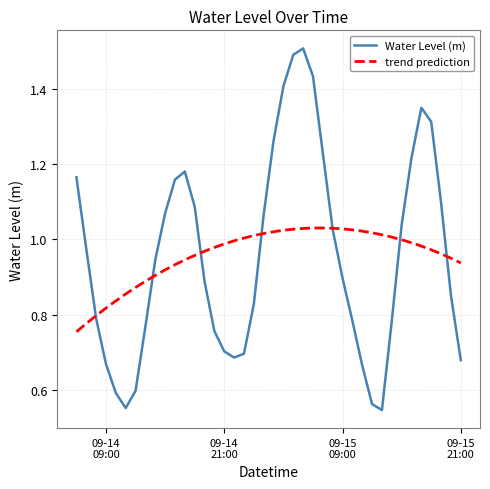

What position from the right is 2024-09-14 18:00:00?

28